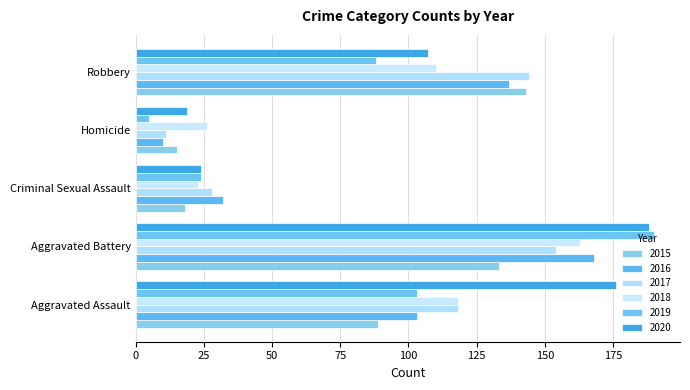

How many categories are shown in the chart?

5